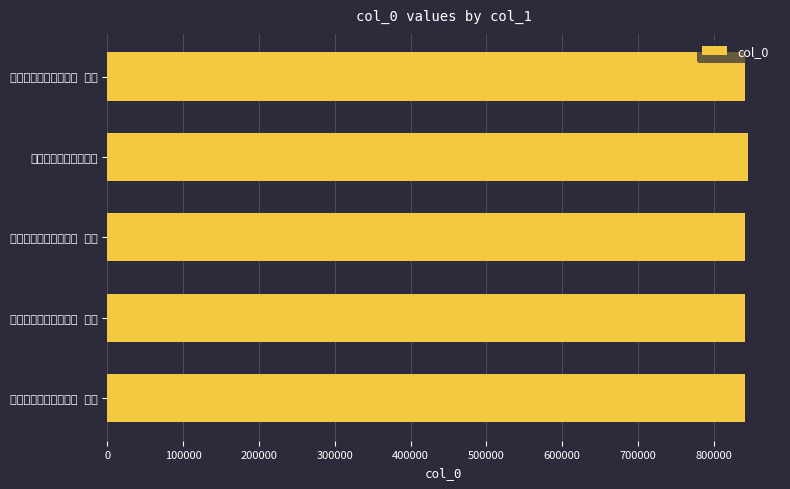

What is the sum of the values at 清明上冢途中杂兴四首 其二 and 清明上冢途中杂兴四首 其三?

1682771